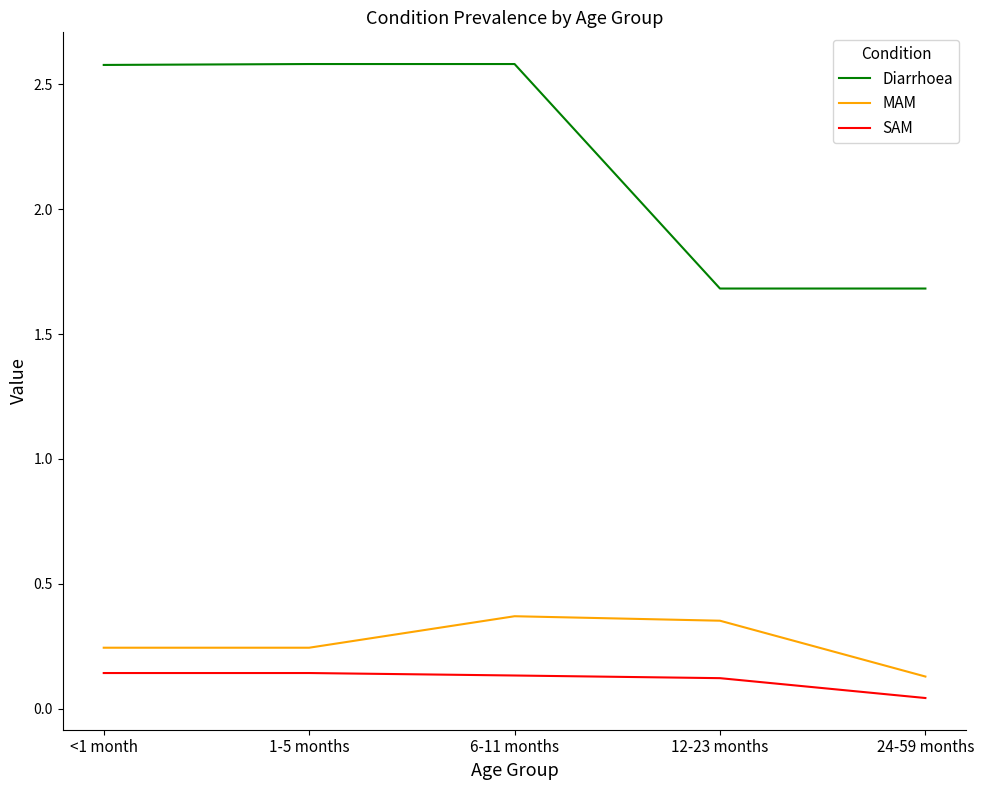

The value of Diarrhoea at 1-5 months is 4.6. True or false?

False